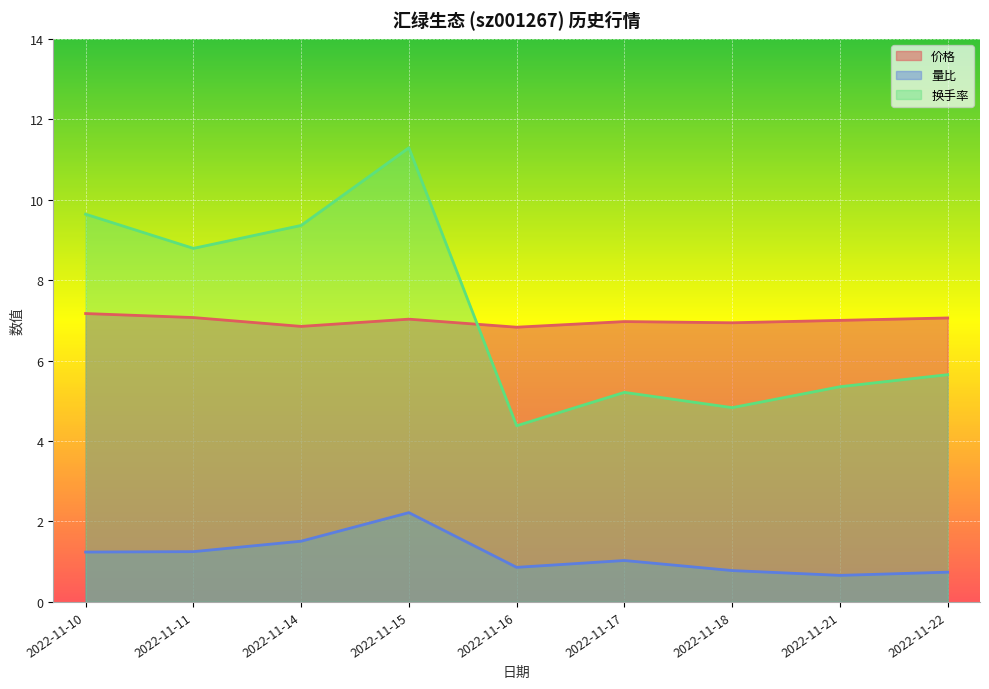

True or false: 价格 and 量比 cross at least once.

False